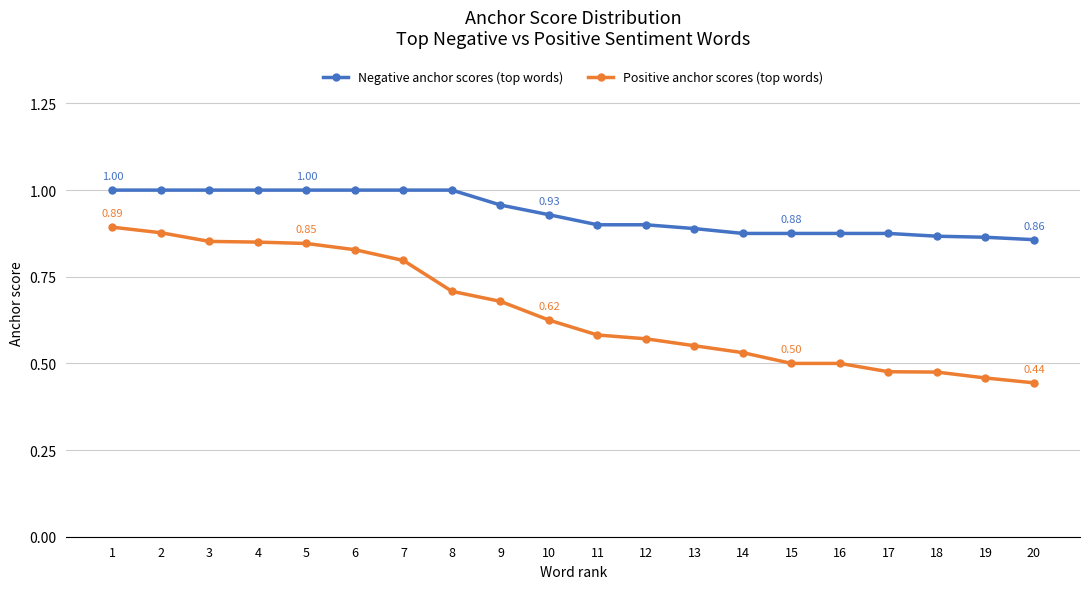

At how many categories does at least one series exceed 0?

20